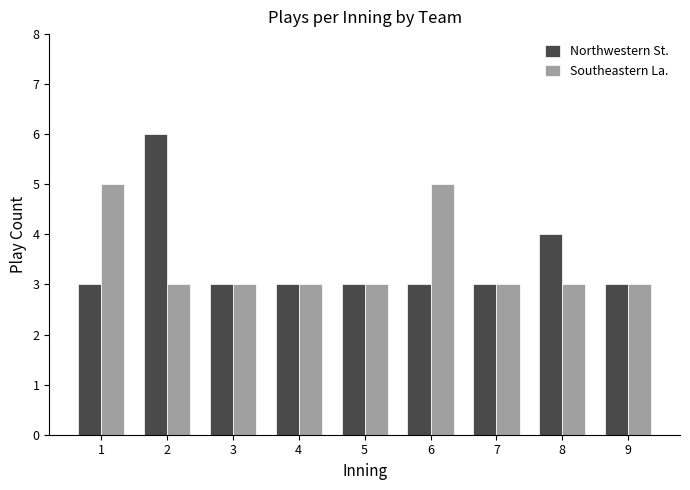

How many distinct data groups are displayed?

2